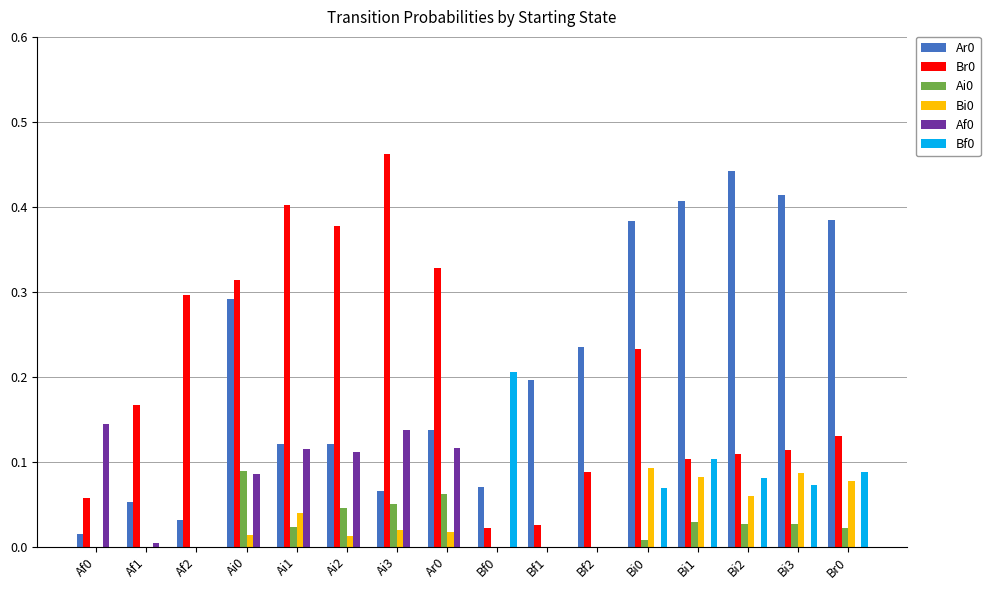

Is the value of Bi0 at Bi0 greater than the value of Ai0 at Bi2?

Yes